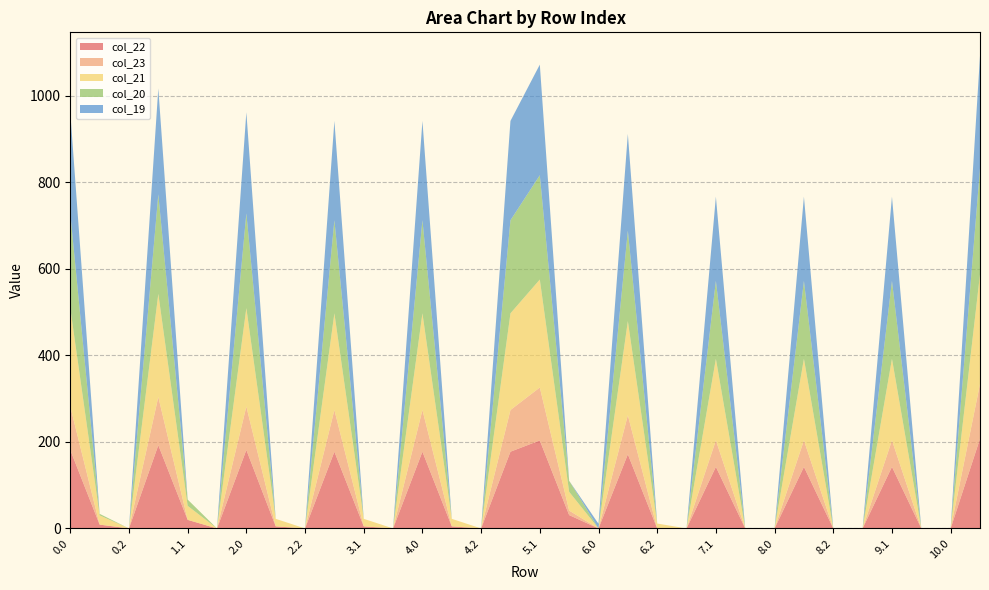

Reading right to left, transcribe all the data shown in this chart.

col_22: 10.1=207.3	10.0=0.0	9.2=0.0	9.1=142.3	9.0=0.0	8.2=0.0	8.1=142.3	8.0=0.0	7.2=0.0	7.1=142.3	7.0=0.0	6.2=0.0	6.1=171.3	6.0=0.0	5.2=30.9	5.1=203.3	5.0=177.3	4.2=0.0	4.1=4.9	4.0=177.3	3.2=0.0	3.1=4.9	3.0=177.3	2.2=0.0	2.1=4.9	2.0=181.3	1.2=0.0	1.1=19.9	1.0=192.3	0.2=0.0	0.1=8.9	0.0=181.3
col_23: 10.1=126.3	10.0=0.0	9.2=0.0	9.1=61.3	9.0=0.0	8.2=0.0	8.1=61.3	8.0=0.0	7.2=0.0	7.1=61.3	7.0=0.0	6.2=0.0	6.1=90.3	6.0=0.0	5.2=10.4	5.1=122.3	5.0=96.3	4.2=0.0	4.1=0.0	4.0=96.3	3.2=0.0	3.1=0.0	3.0=96.3	2.2=0.0	2.1=0.0	2.0=100.3	1.2=0.0	1.1=0.0	1.0=111.3	0.2=0.0	0.1=0.0	0.0=100.3
col_21: 10.1=253.4	10.0=0.0	9.2=0.0	9.1=188.4	9.0=0.0	8.2=0.0	8.1=188.4	8.0=0.0	7.2=0.0	7.1=188.4	7.0=0.0	6.2=11.4	6.1=217.4	6.0=0.0	5.2=43.4	5.1=249.4	5.0=223.4	4.2=0.0	4.1=17.4	4.0=223.4	3.2=0.0	3.1=17.4	3.0=223.4	2.2=0.0	2.1=17.4	2.0=227.4	1.2=0.0	1.1=32.4	1.0=238.4	0.2=0.0	0.1=21.4	0.0=227.4
col_20: 10.1=244.9	10.0=0.0	9.2=0.0	9.1=179.9	9.0=0.0	8.2=0.0	8.1=179.9	8.0=0.0	7.2=0.0	7.1=179.9	7.0=0.0	6.2=0.0	6.1=208.9	6.0=0.0	5.2=25.5	5.1=240.9	5.0=214.9	4.2=0.0	4.1=0.0	4.0=214.9	3.2=0.0	3.1=0.0	3.0=214.9	2.2=0.0	2.1=0.0	2.0=218.9	1.2=0.0	1.1=14.5	1.0=229.9	0.2=0.0	0.1=3.5	0.0=218.9
col_19: 10.1=259.5	10.0=0.0	9.2=0.0	9.1=194.5	9.0=0.0	8.2=0.0	8.1=194.5	8.0=0.0	7.2=0.0	7.1=194.5	7.0=0.0	6.2=0.0	6.1=223.5	6.0=10.7	5.2=0.0	5.1=255.5	5.0=229.5	4.2=0.0	4.1=0.0	4.0=229.5	3.2=0.0	3.1=0.0	3.0=229.5	2.2=0.0	2.1=0.0	2.0=233.5	1.2=0.0	1.1=0.0	1.0=244.5	0.2=0.0	0.1=0.0	0.0=233.5